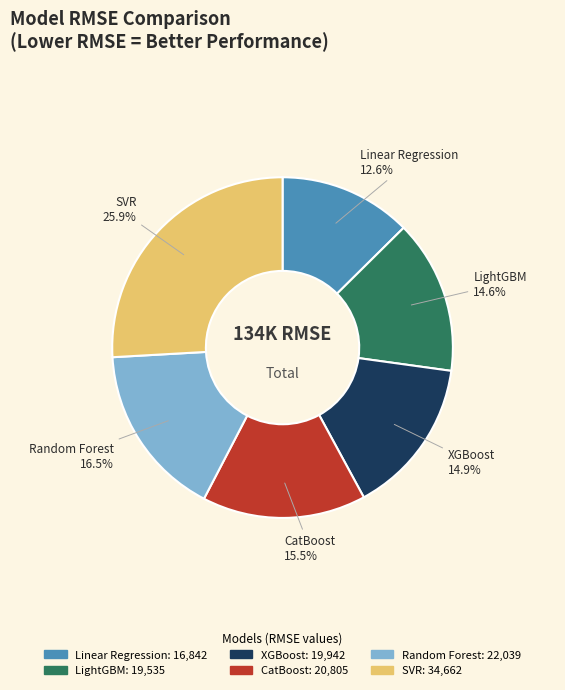

The Linear Regression slice represents 13% of the pie. True or false?

True